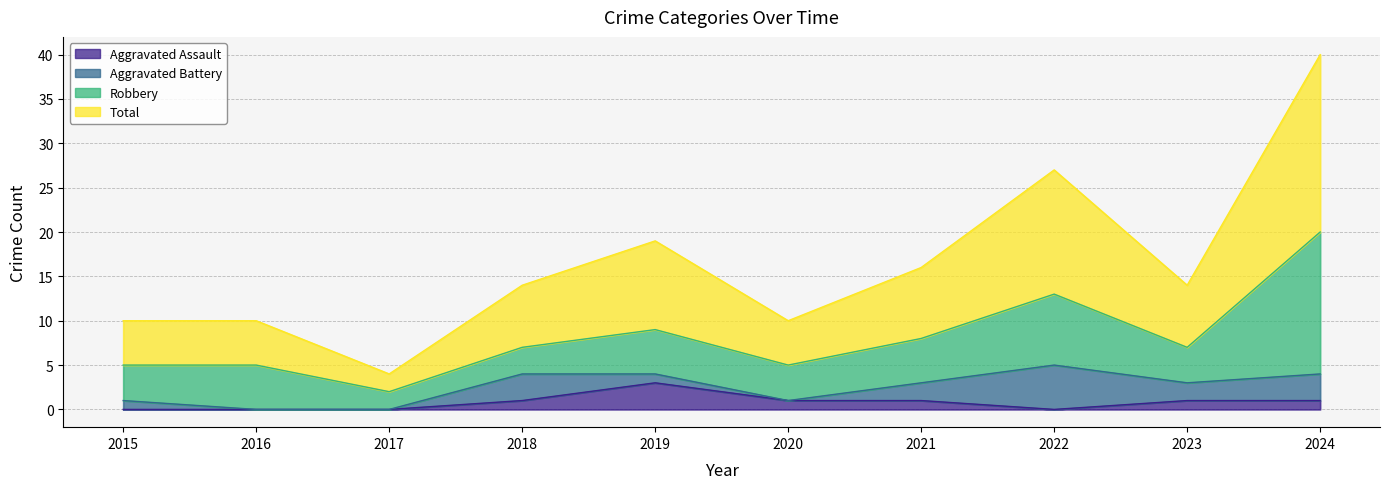

True or false: Aggravated Assault and Total cross at least once.

False